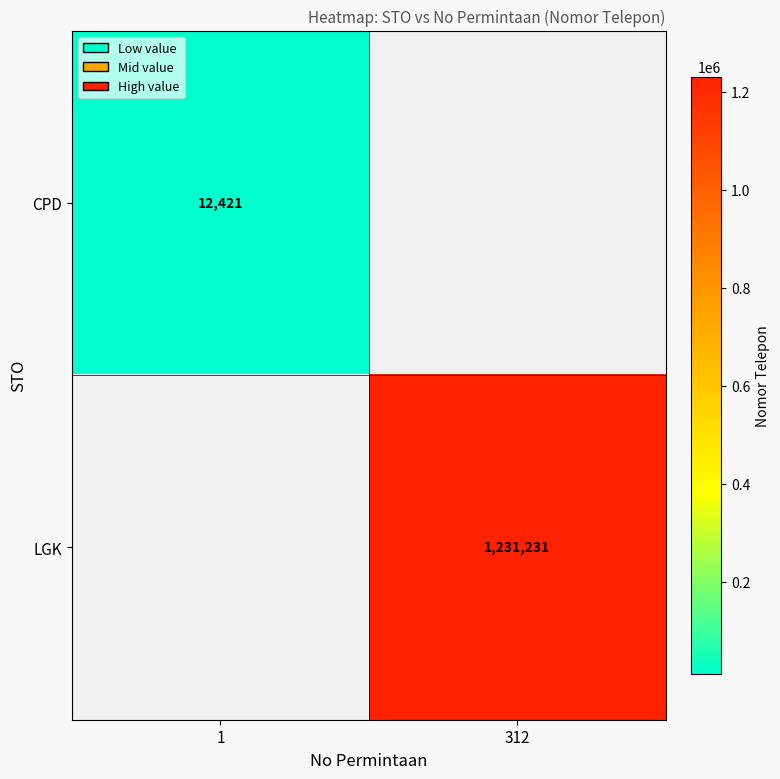

The CPD series shows 18678 at 1. True or false?

False